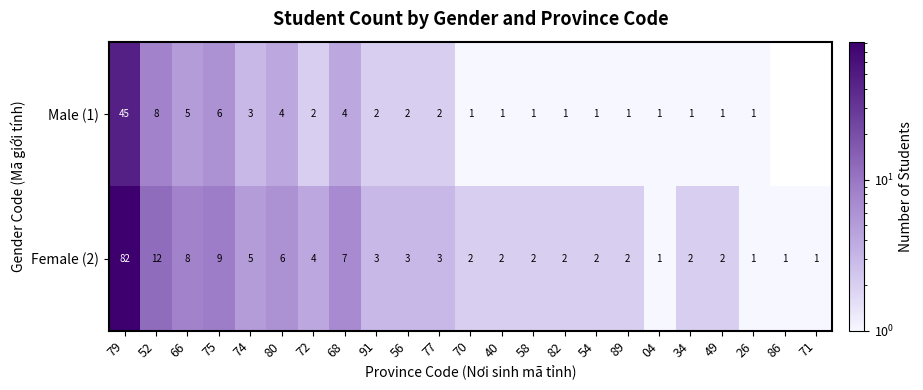

The value of Female (2) at 56 is 2. True or false?

False